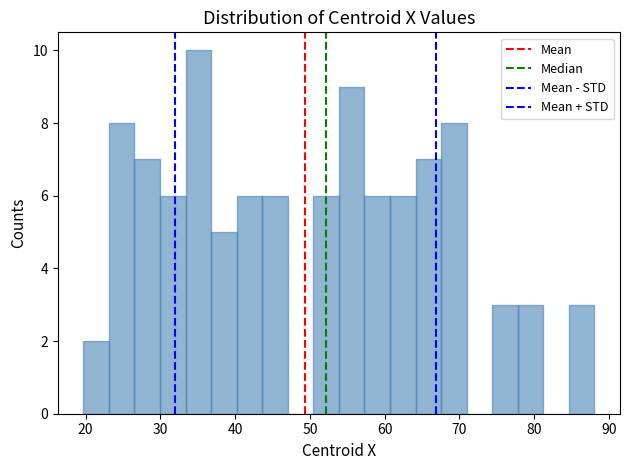

Around what value on the x-axis is the tallest bar? Give the approximate position of its centre, as read against the axis.

35